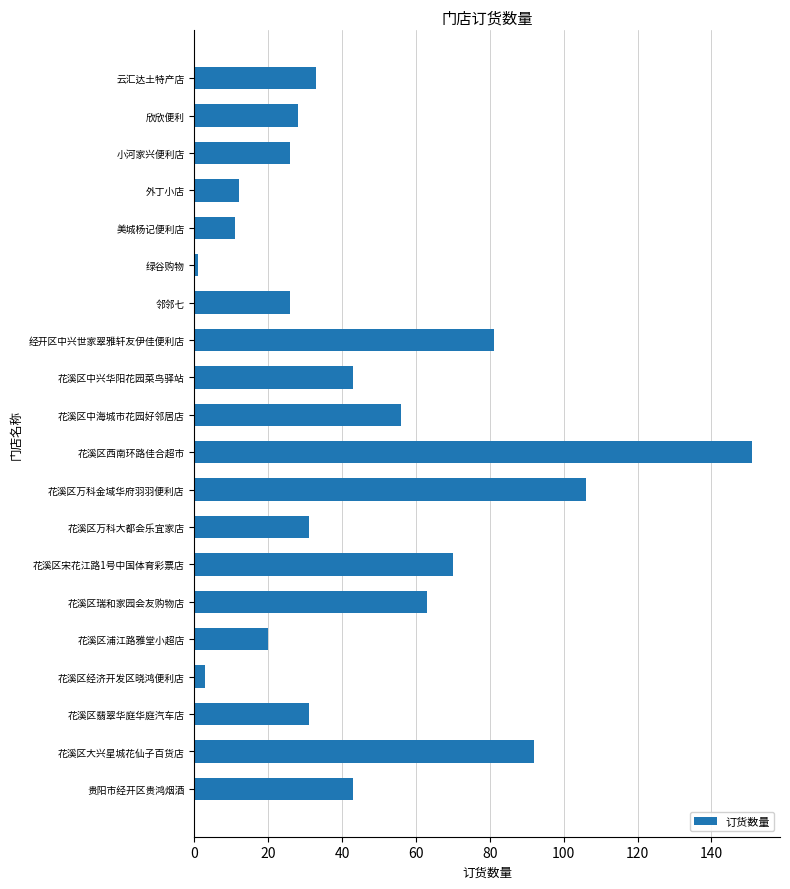

The chart shows a value of 47 at 花溪区翡翠华庭华庭汽车店. True or false?

False